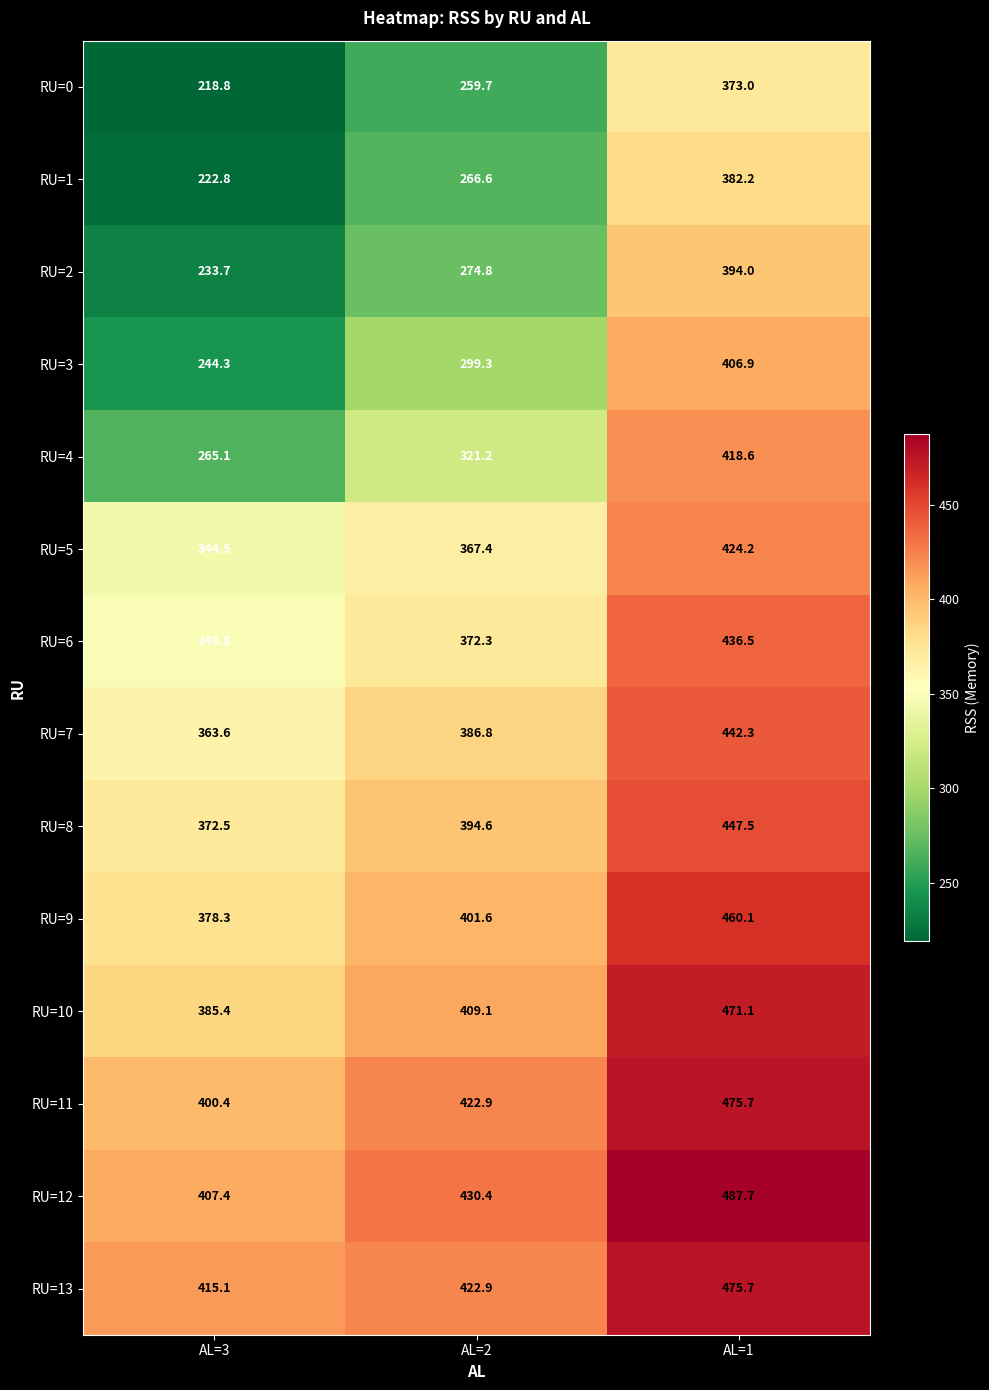

Which category has the highest value across all series?

AL=1